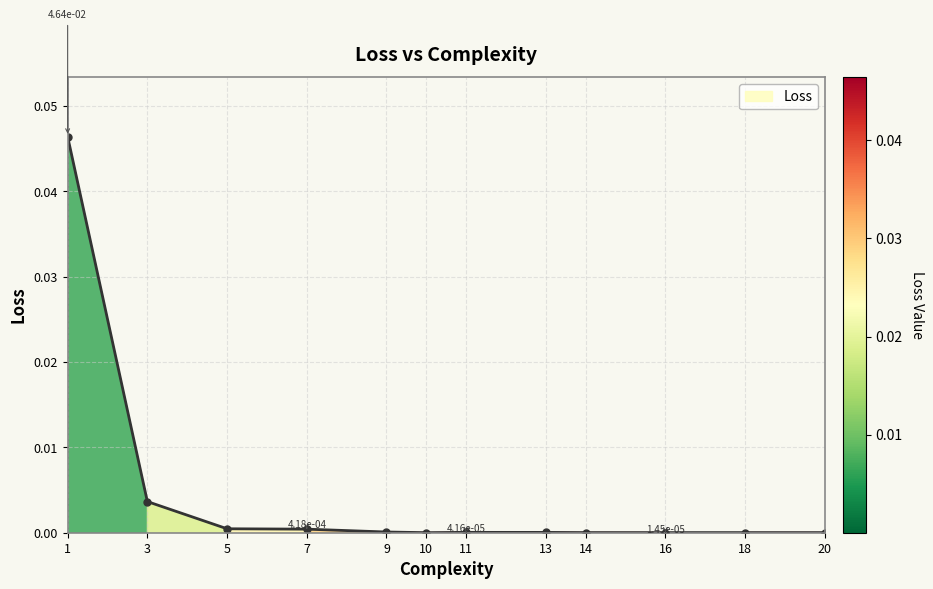

The value at 7 is 0.0. True or false?

True